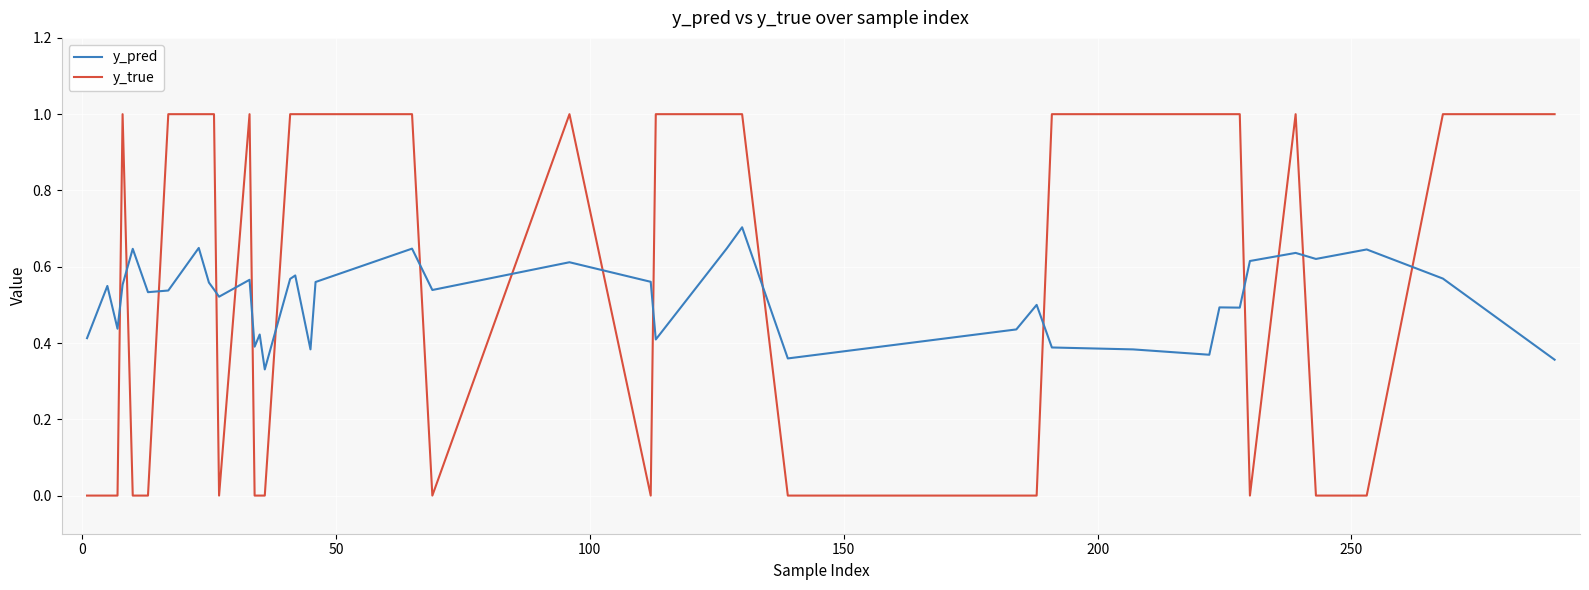

Does the chart have visible grid lines?

Yes